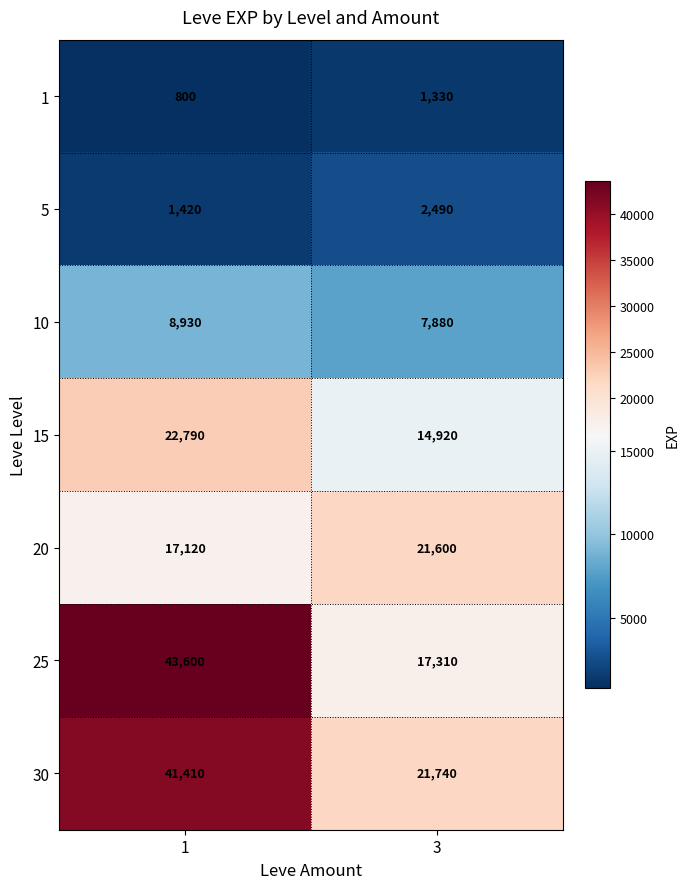

Is it true that 25 equals 5366 at 3?

False